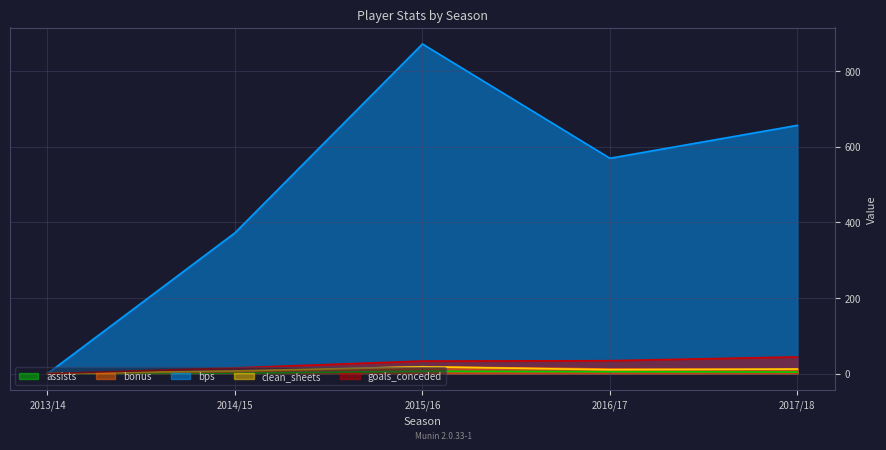

Reading left to right, what are all the values shown in this chart?

assists: 0	1	6	5	4
bonus: 0	5	18	12	11
bps: 0	372	871	569	656
clean_sheets: 0	7	18	10	12
goals_conceded: 0	15	33	34	44